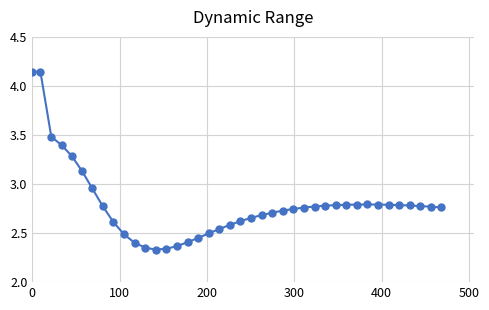

What is the sum of all values?

111.8